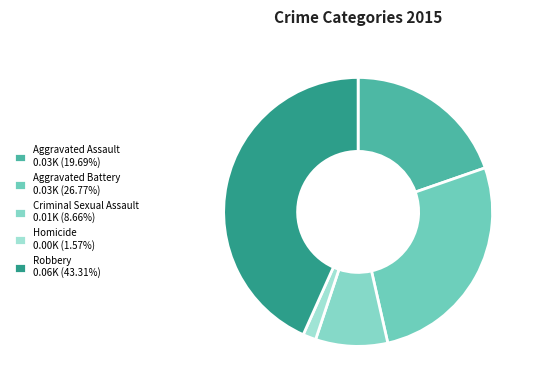

What is the largest slice in the pie chart?

Robbery